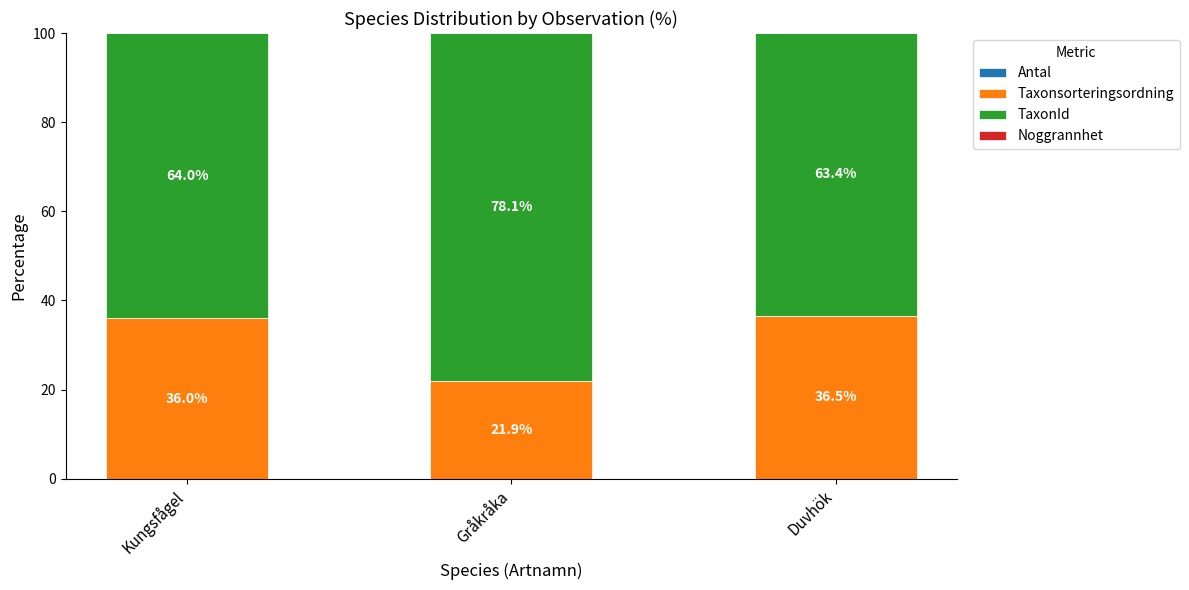

What is the total value across all series at Kungsfågel?

100.0